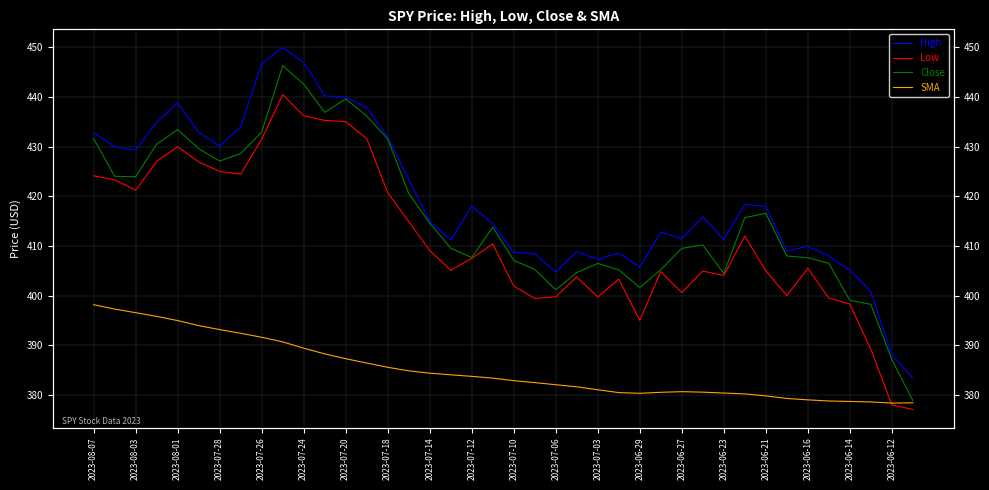

What are all the series names shown in the legend?

High, Low, Close, SMA